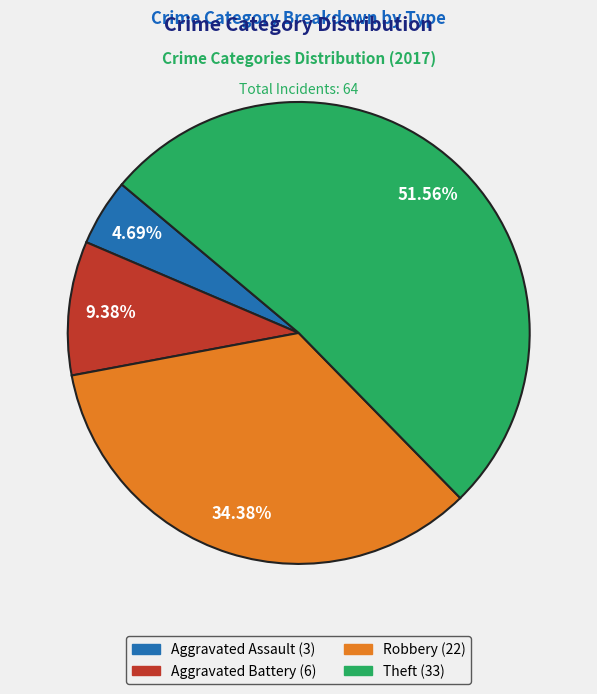

To the nearest percent, what portion does Aggravated Battery represent?

9%